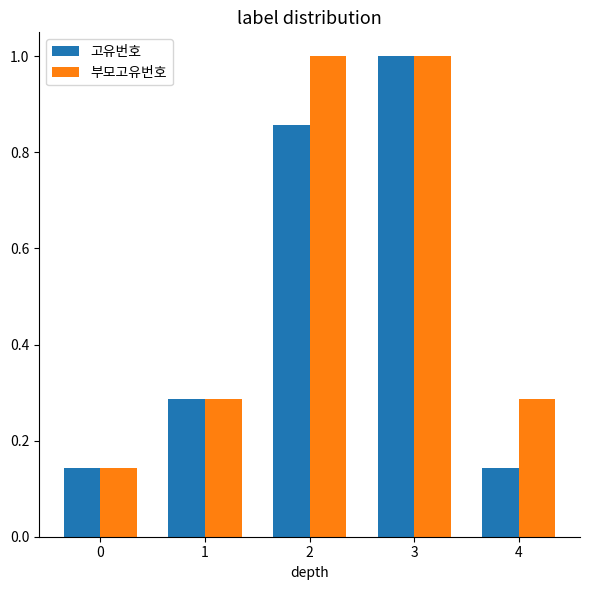

Rank the series by their average value, from highest to lowest.

부모고유번호, 고유번호